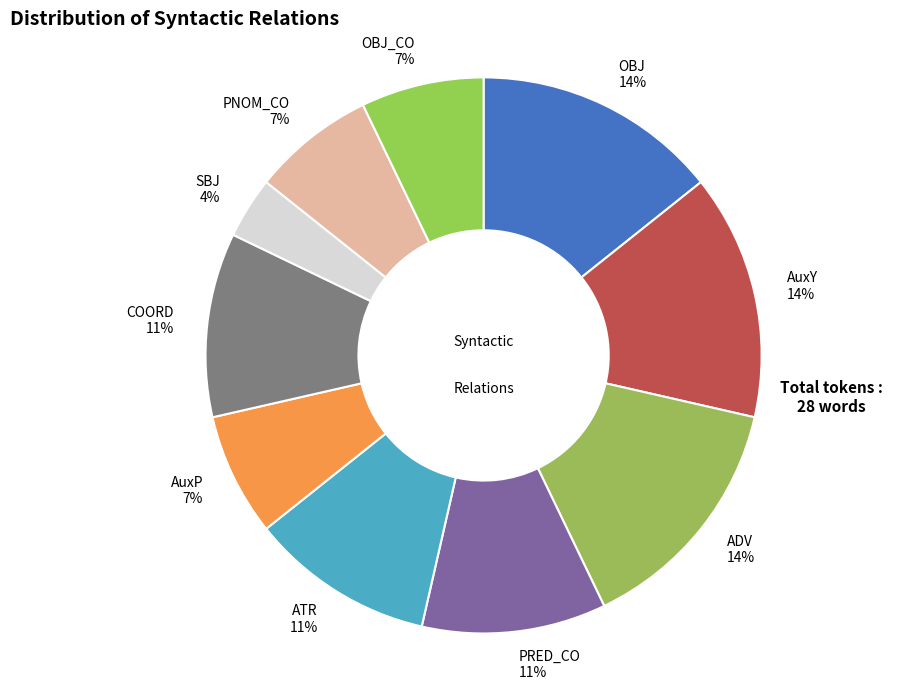

To the nearest percent, what is the average slice percentage?

10%